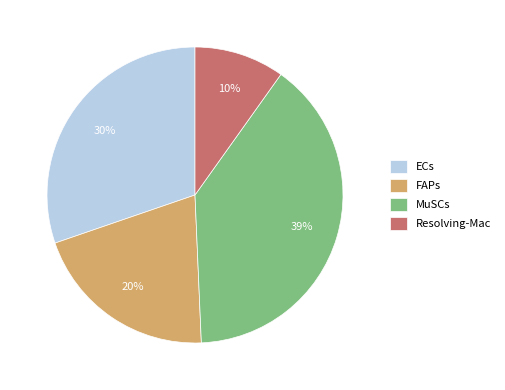

Rank the categories by value from lowest to highest.

Resolving-Mac, FAPs, ECs, MuSCs